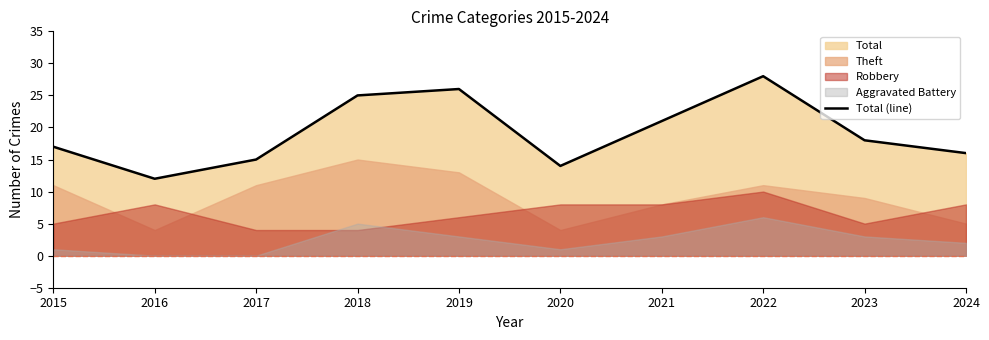

At which label does the data first exceed 18?

2018